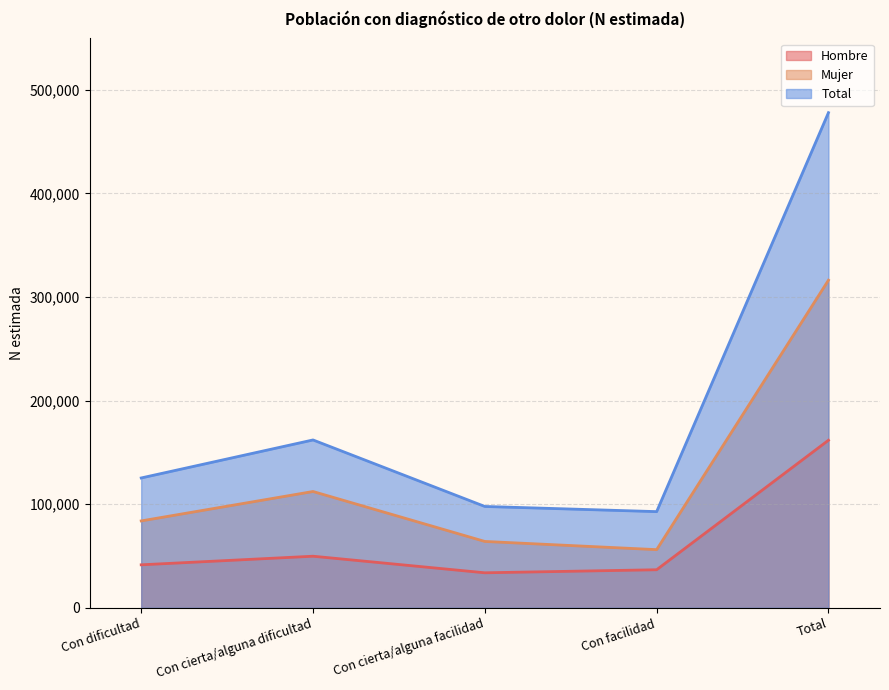

What is the maximum value shown in the chart?

478035